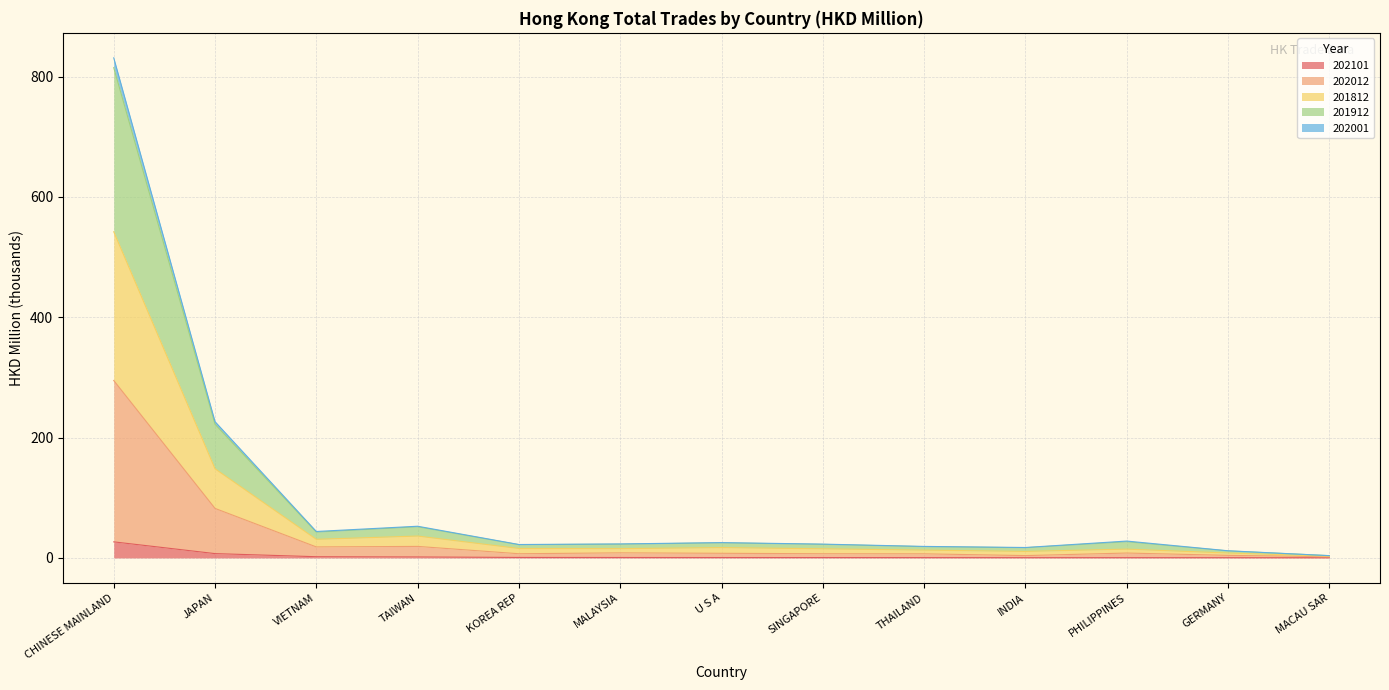

At which category is the sum across all series the highest?

CHINESE MAINLAND